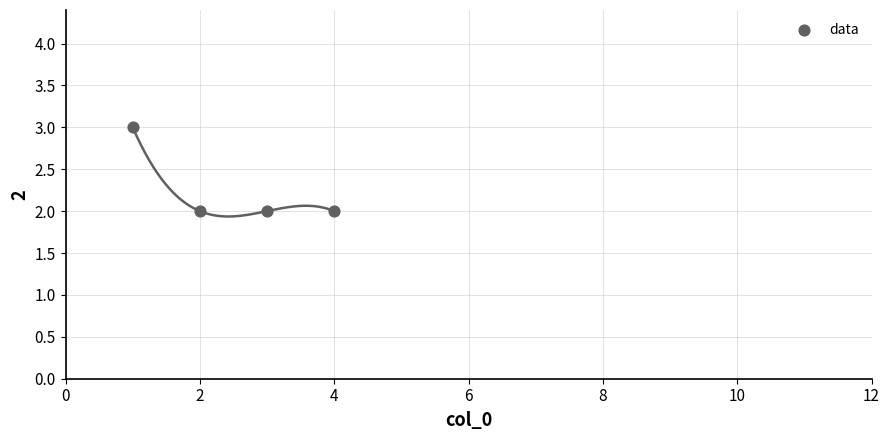

What is the range of X values (max minus min)?

3